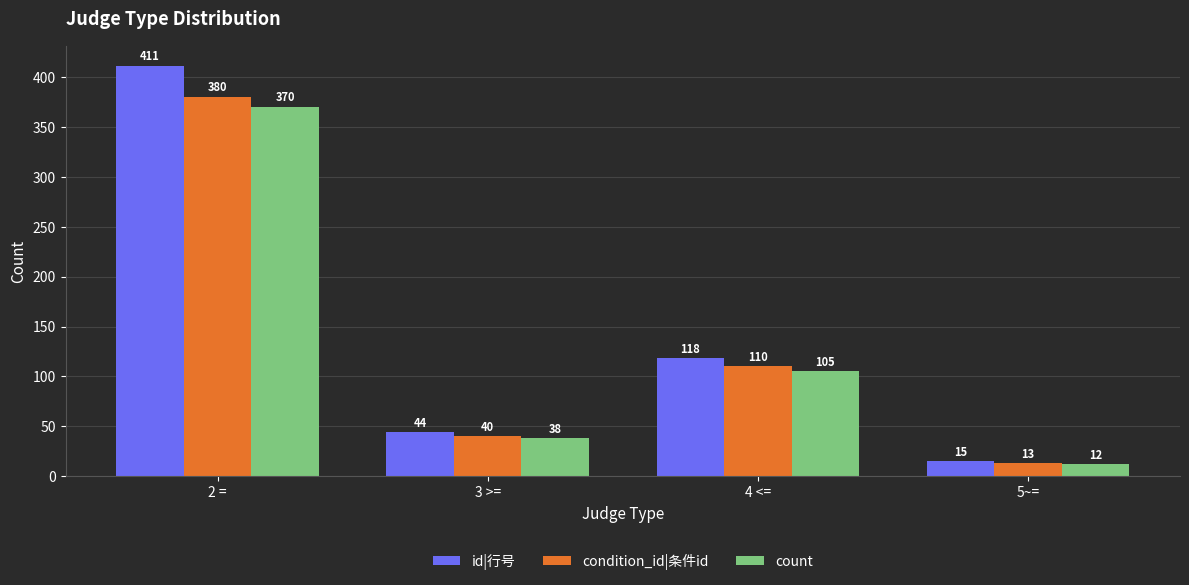

At 5~=, list the series in order from largest to smallest.

id|行号, condition_id|条件id, count